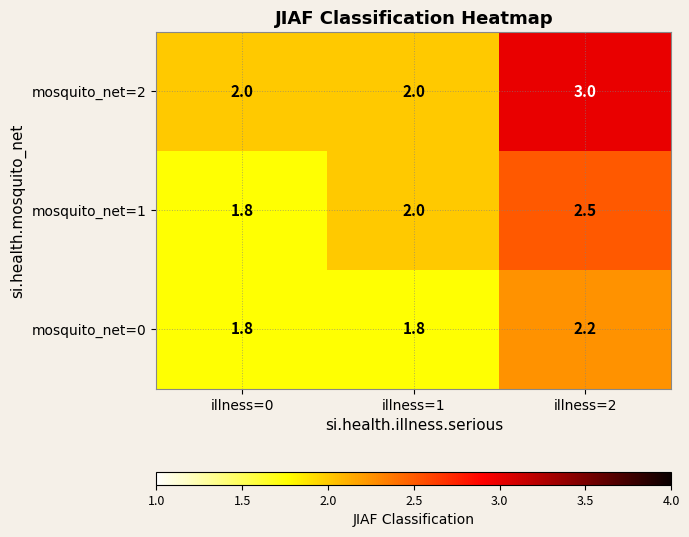

Which series changed the most between illness=1 and illness=2?

mosquito_net=2